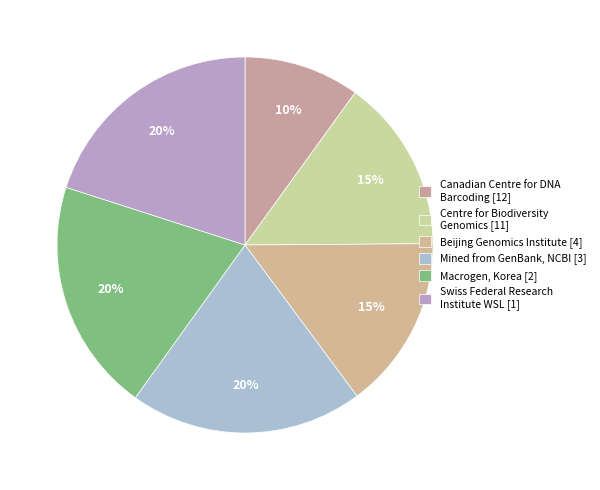

How many slices are in this pie chart?

6